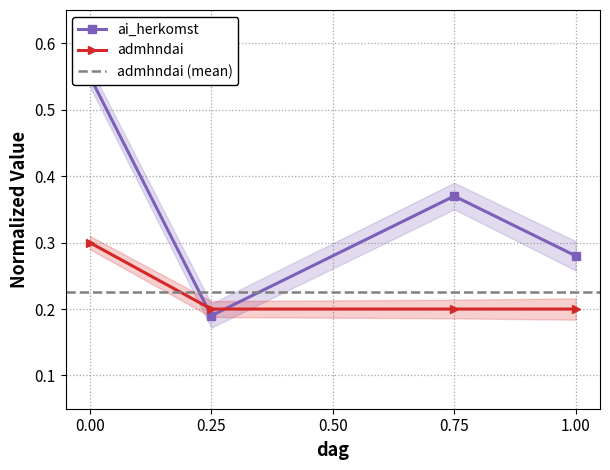

The admhndai series shows 0.3 at 0.00. True or false?

True